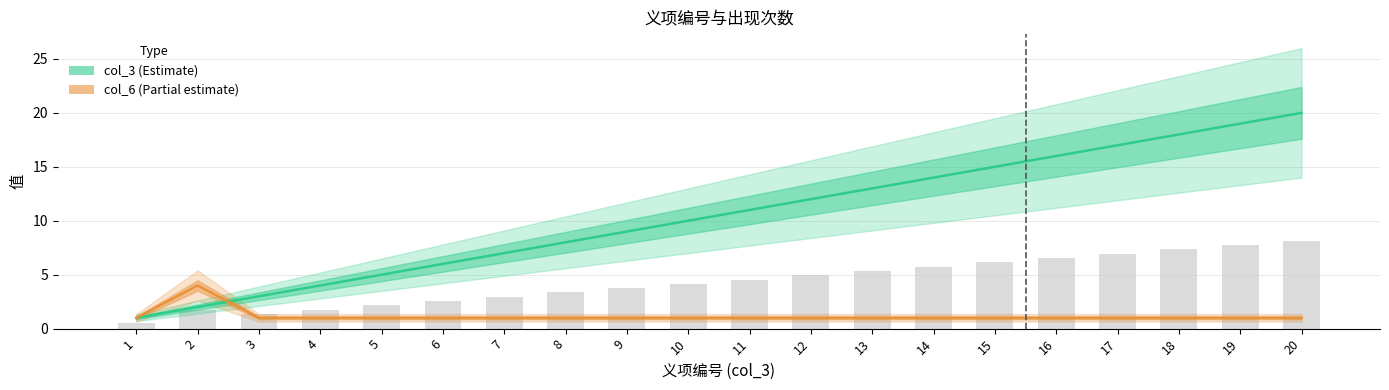

Between 7 and 12, which is larger?

12